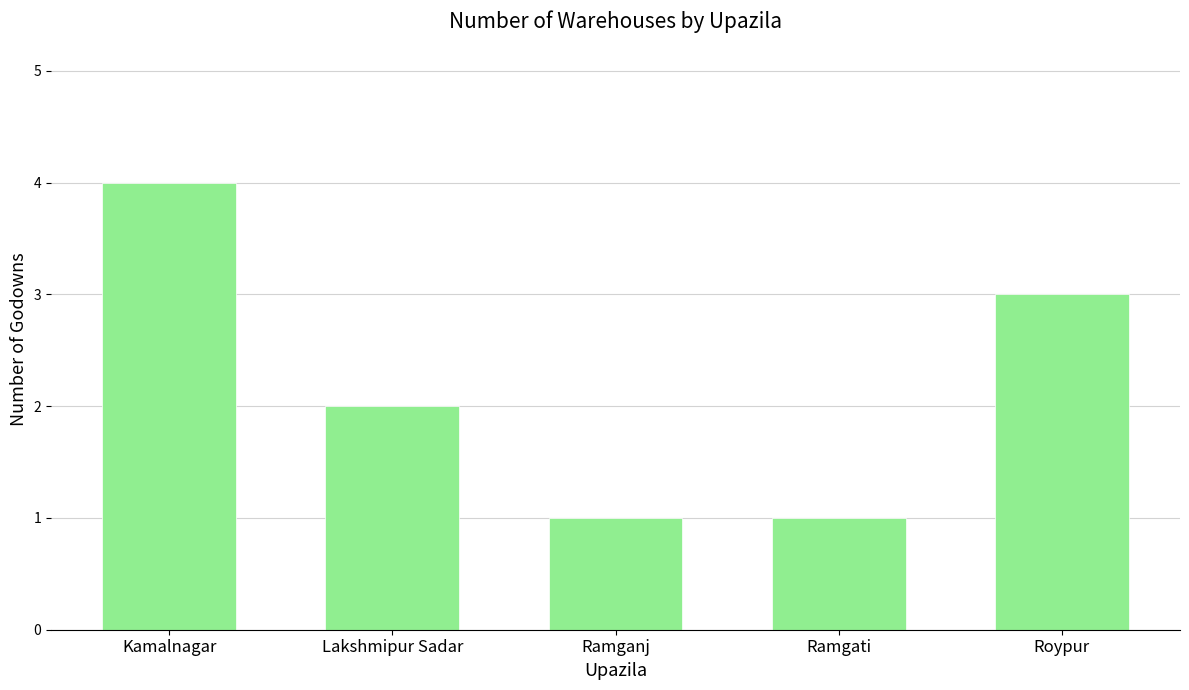

What is the sum of the values at Lakshmipur Sadar and Ramgati?

3